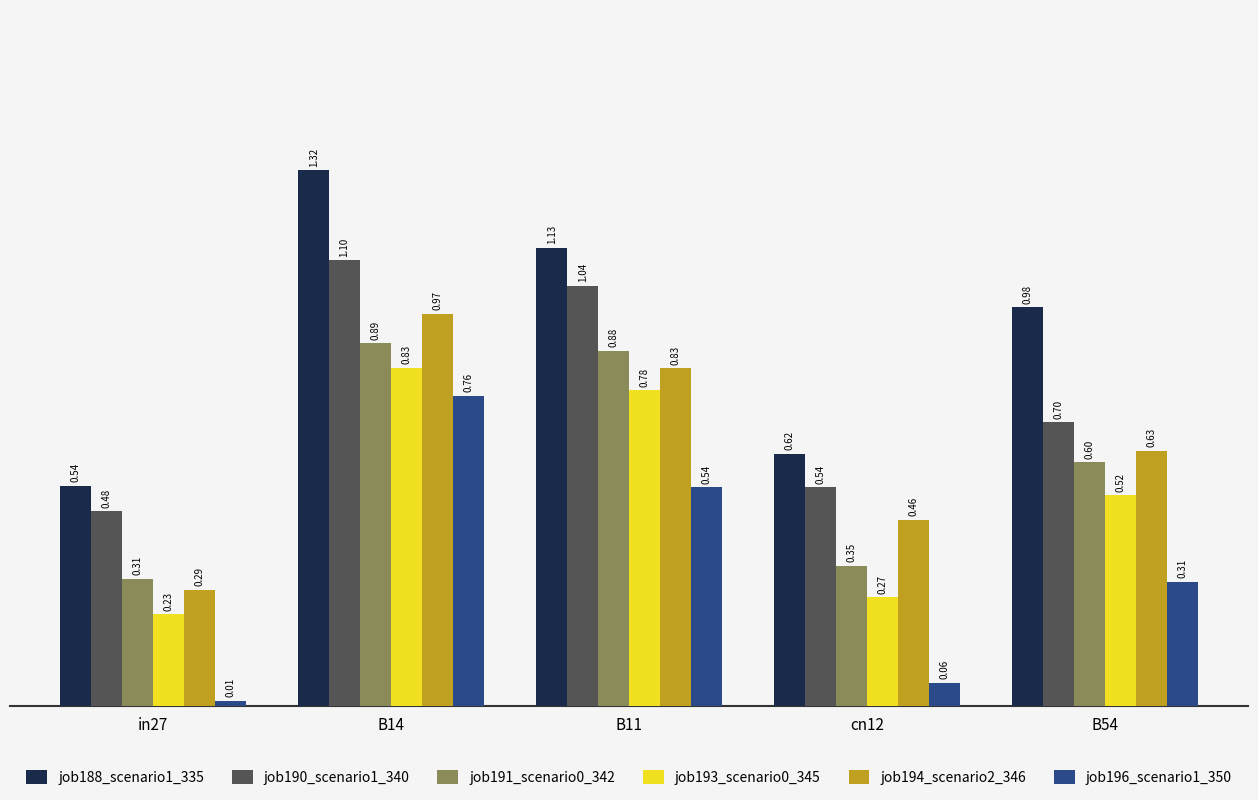

Rank the categories by job191_scenario0_342 value from highest to lowest.

B14, B11, B54, cn12, in27